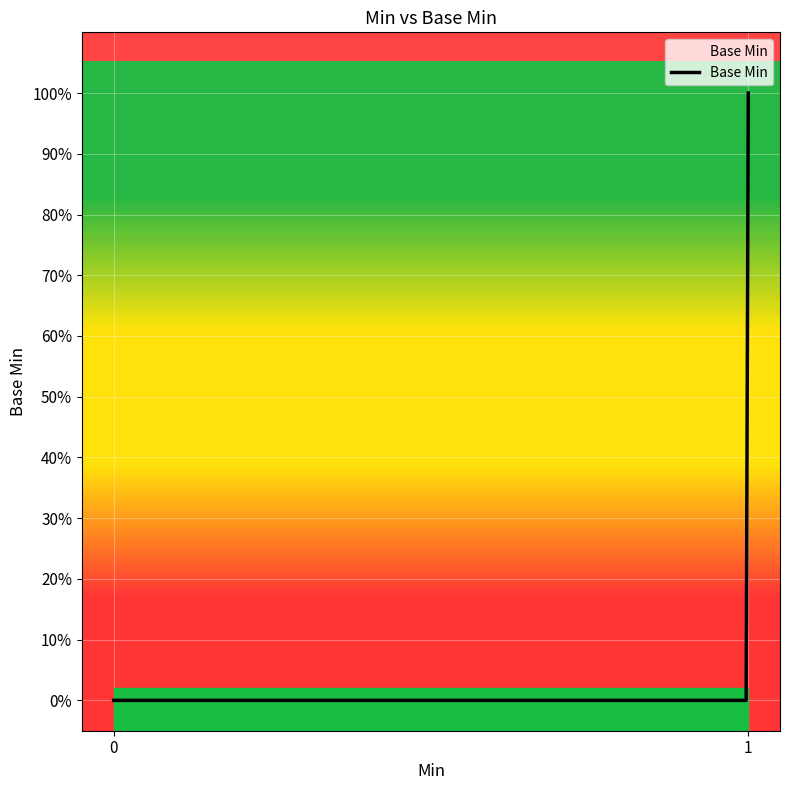

At which category does the chart reach its peak across all series?

1